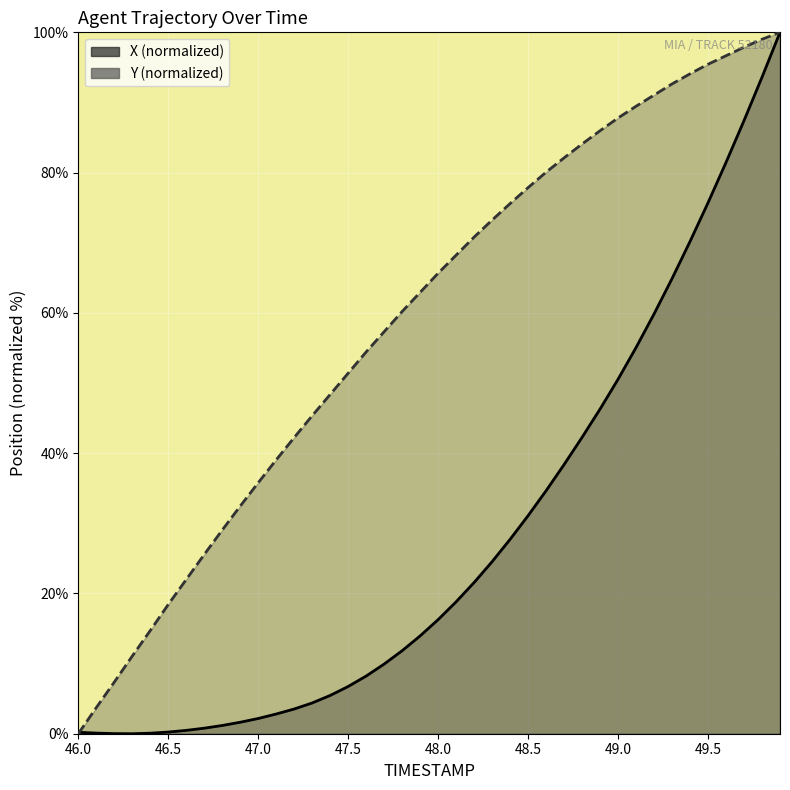

What is the average value of the X series?

27.9